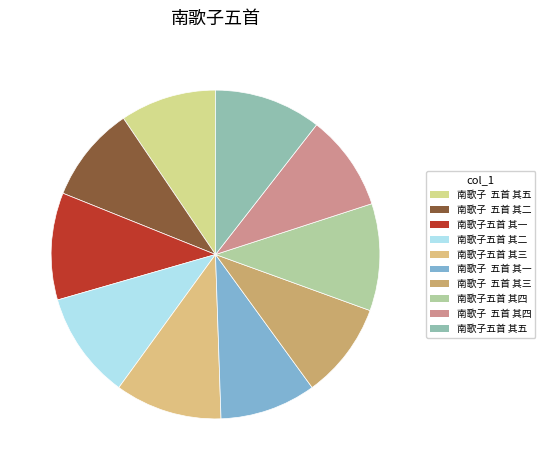

What is the largest slice in the pie chart?

南歌子五首 其五